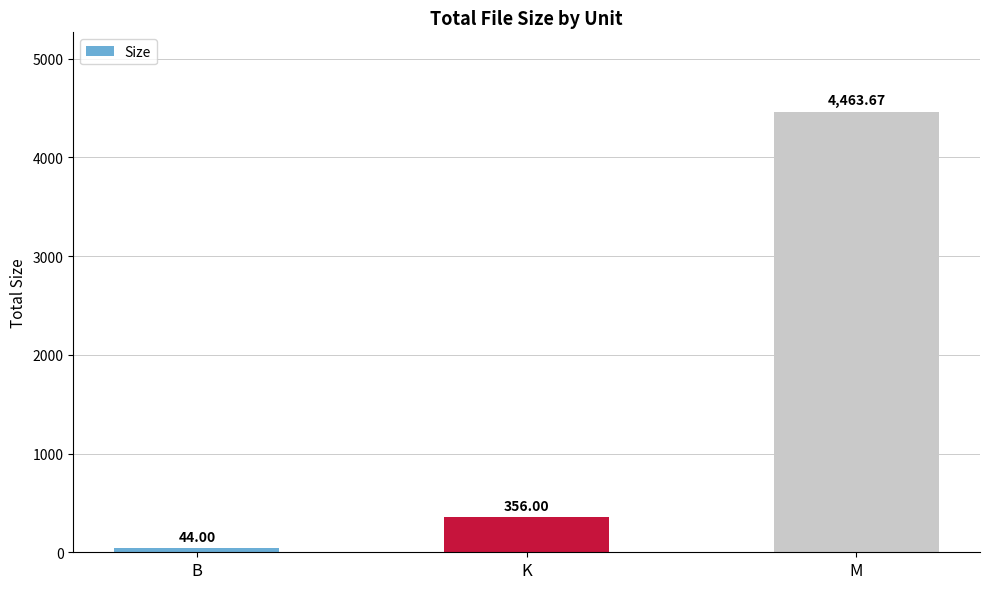

Reading right to left, what are all the values shown in this chart?

4463.7	356.0	44.0